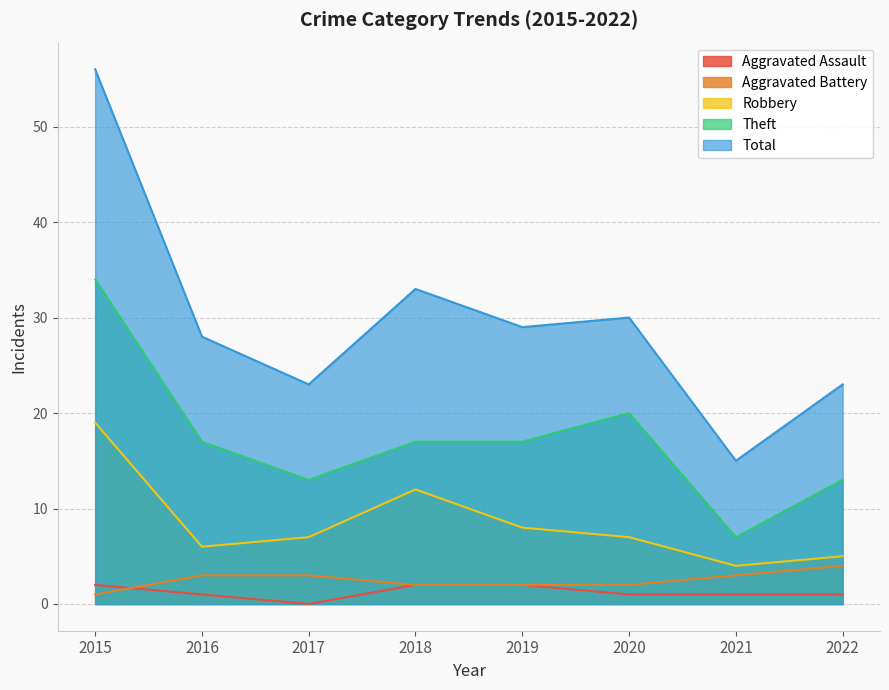

At how many categories does at least one series exceed 49?

1